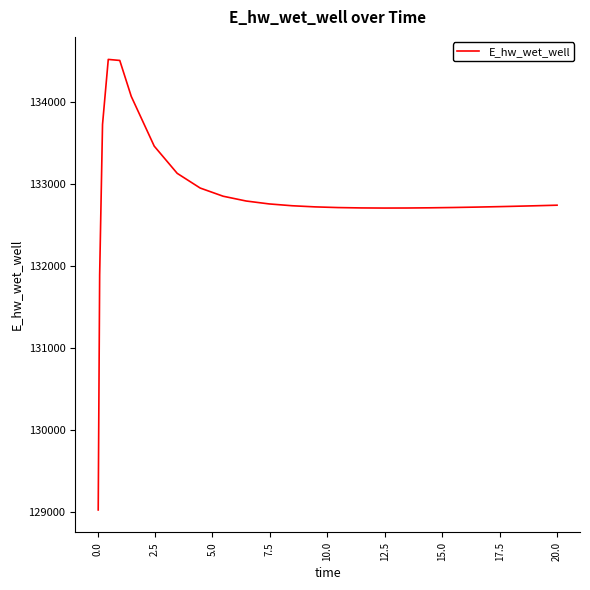

How many values are below 132736?

13